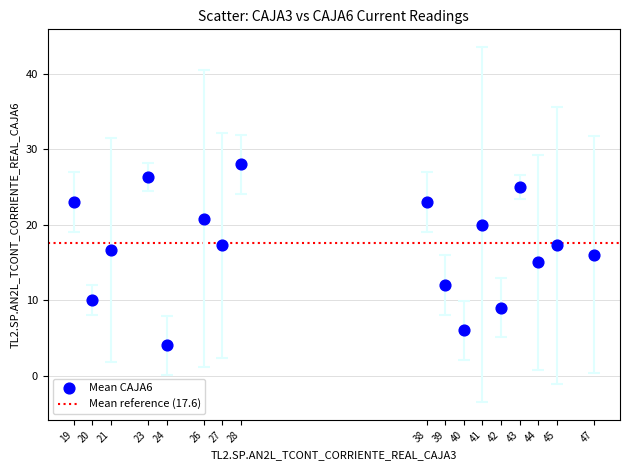

What is the range of Y values (max minus min)?

24.0